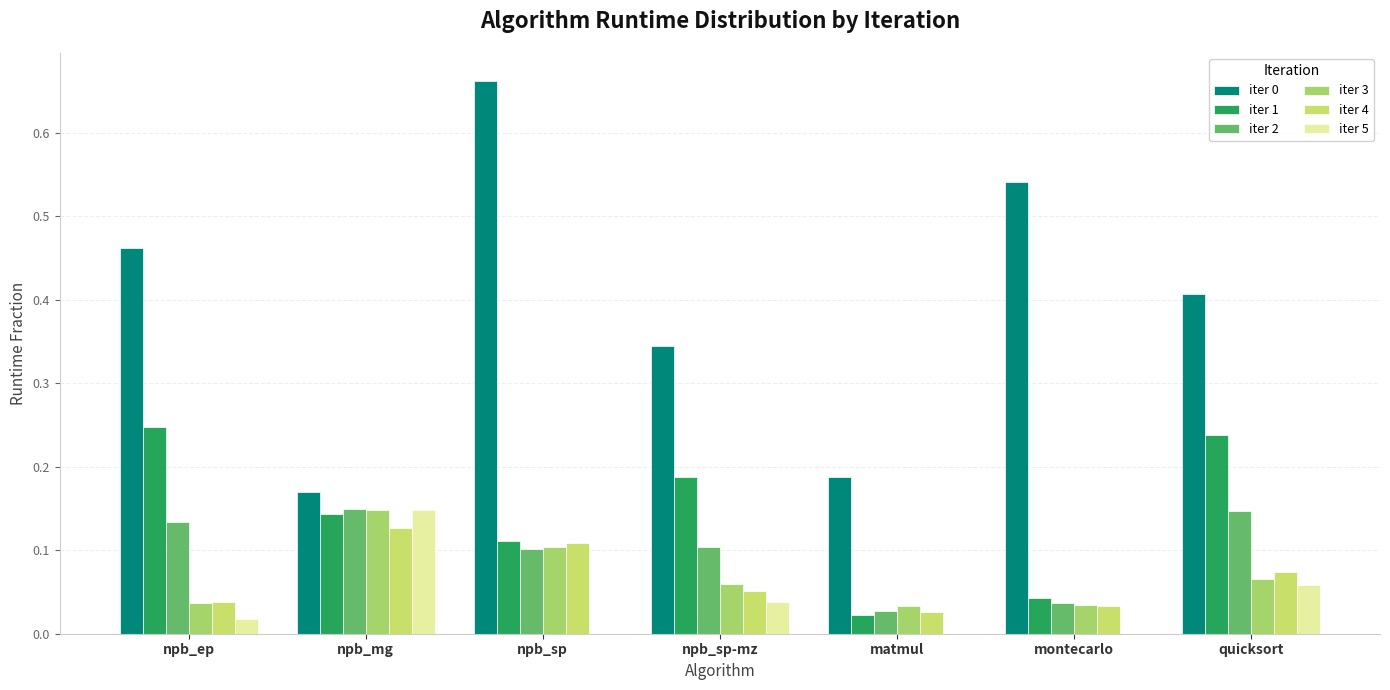

What is the label of the 5th bar from the right?

npb_sp